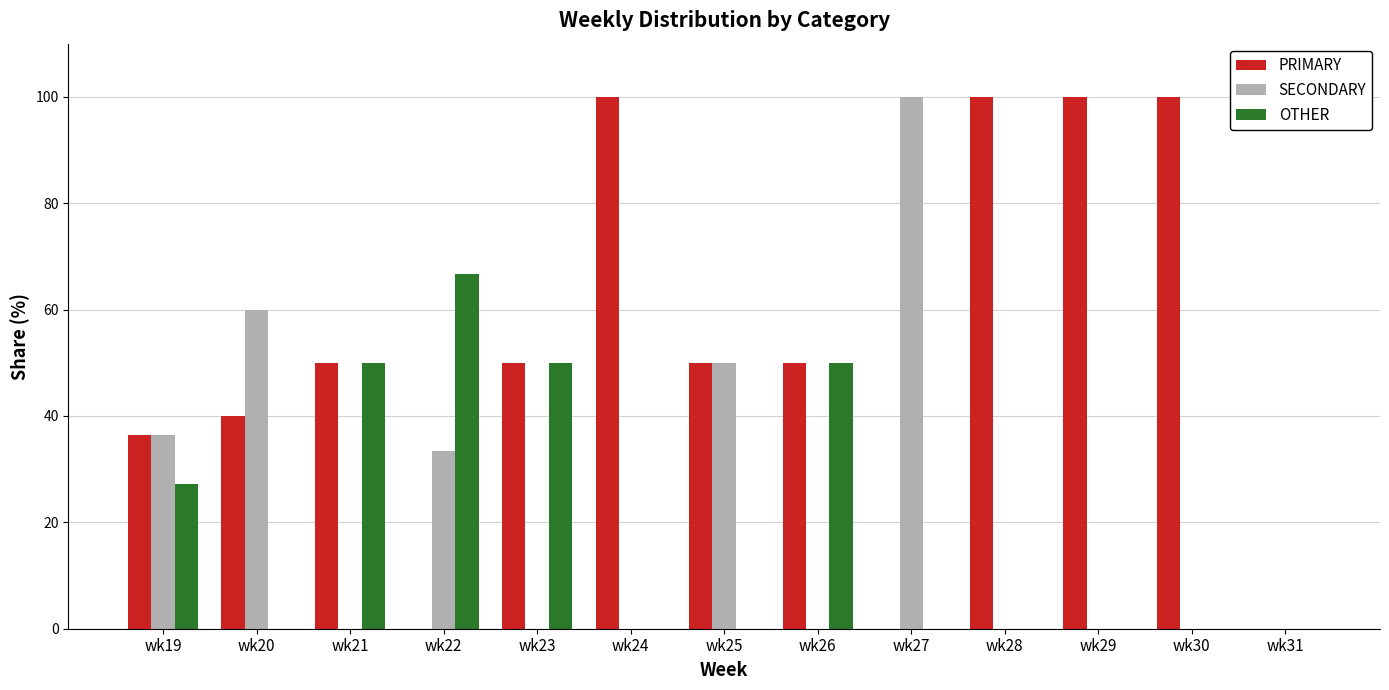

The SECONDARY series shows 103.6 at wk20. True or false?

False